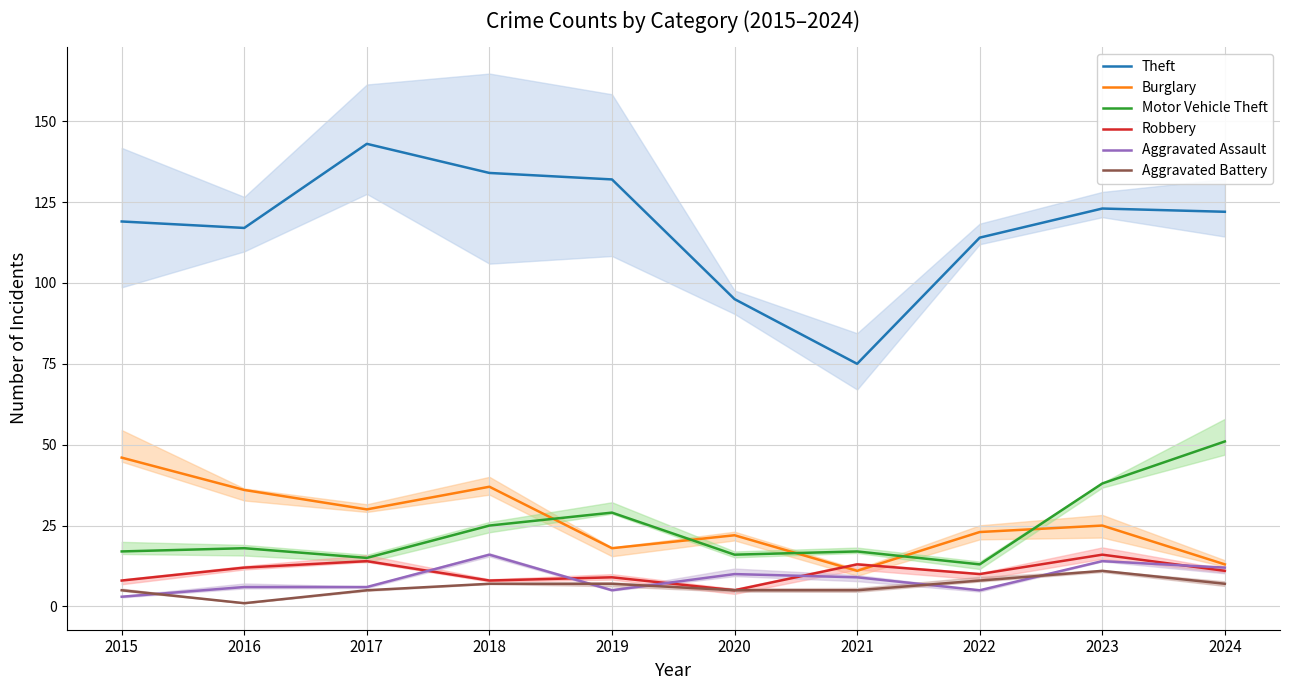

At which label does Theft reach its peak?

2017